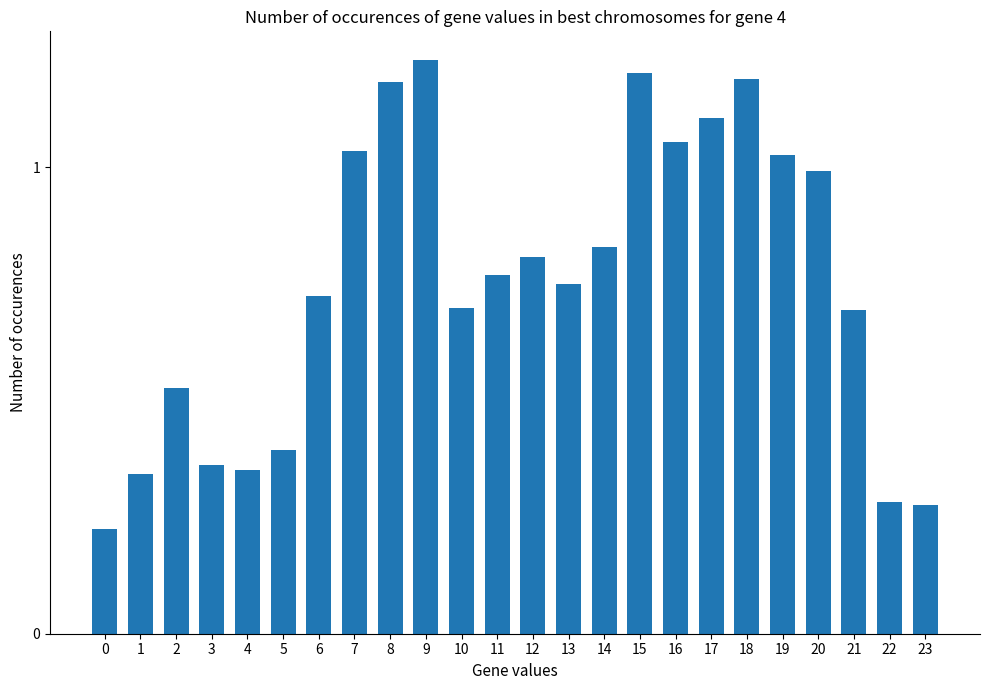

Are the bars grouped side by side (vs. stacked)?

No